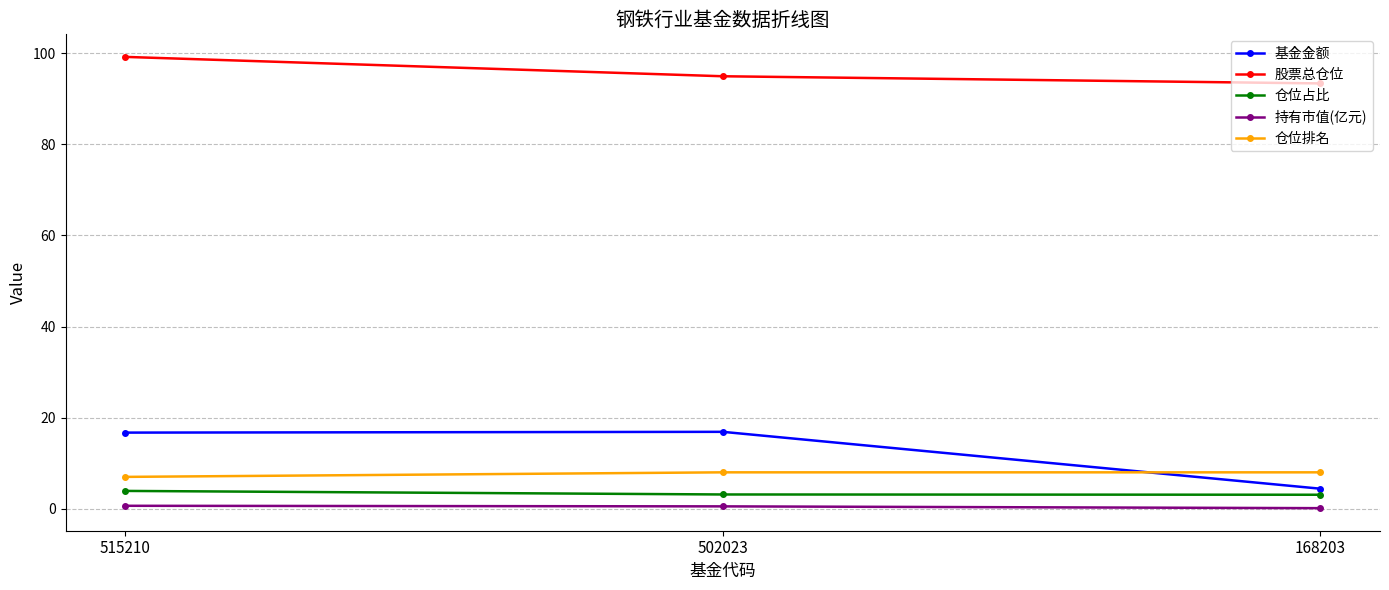

What is the greatest value displayed?

99.2